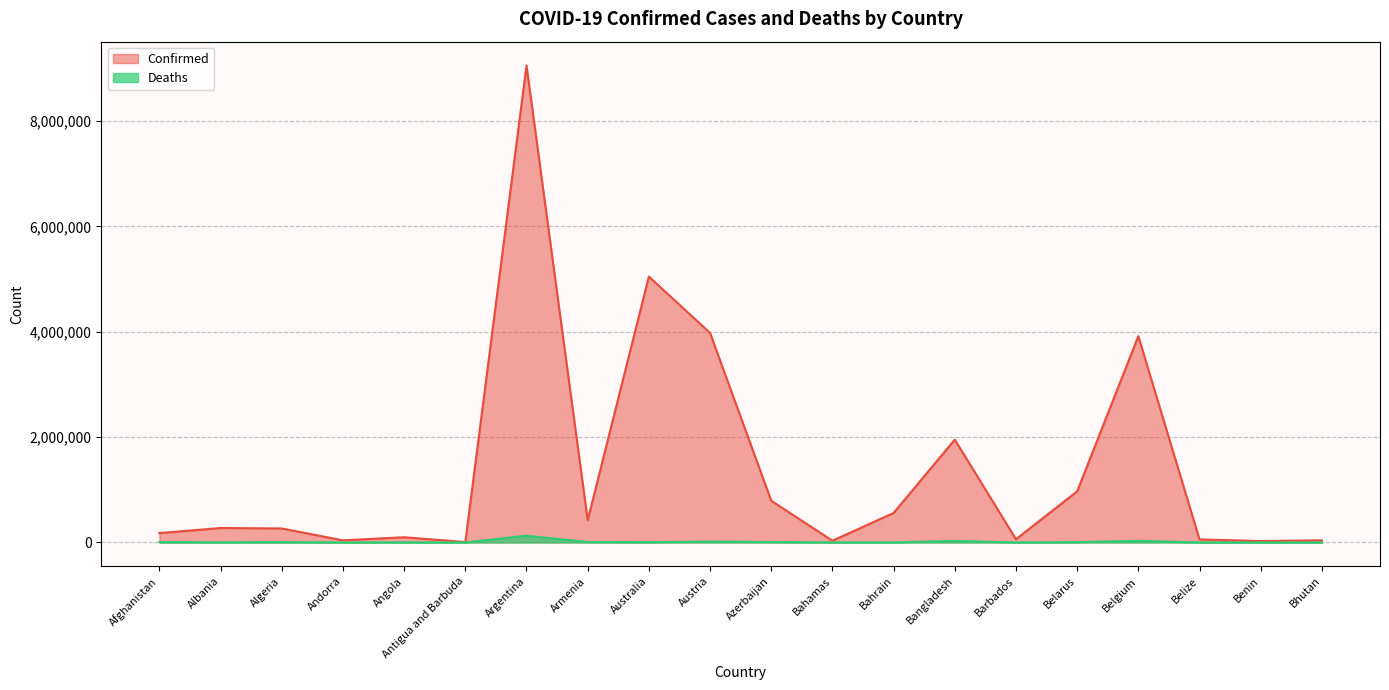

List the series in order of their overall mean, lowest first.

Deaths, Confirmed